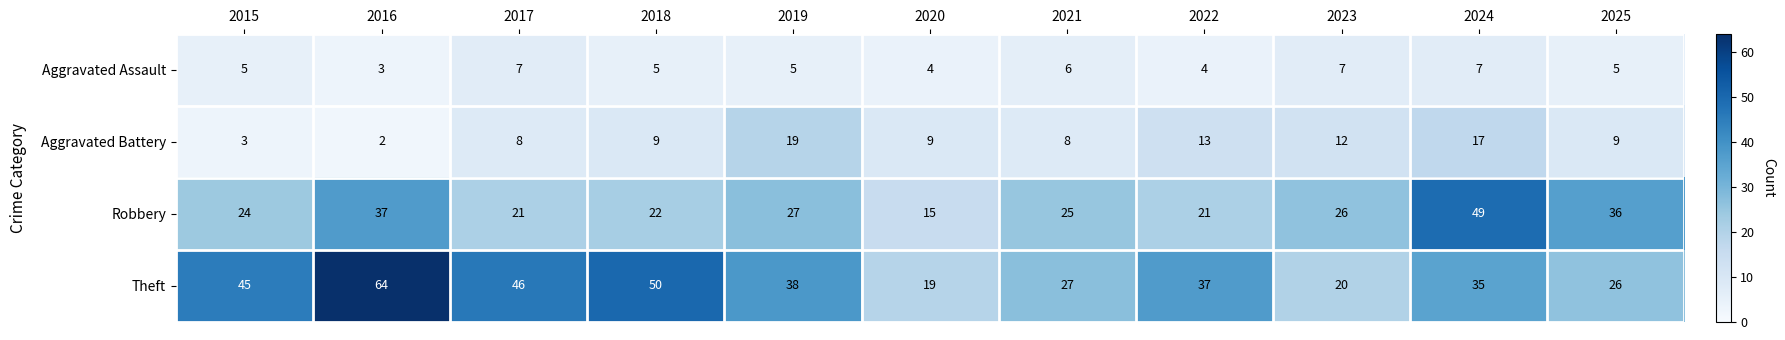

Which category has the highest value in the Robbery series?

2024